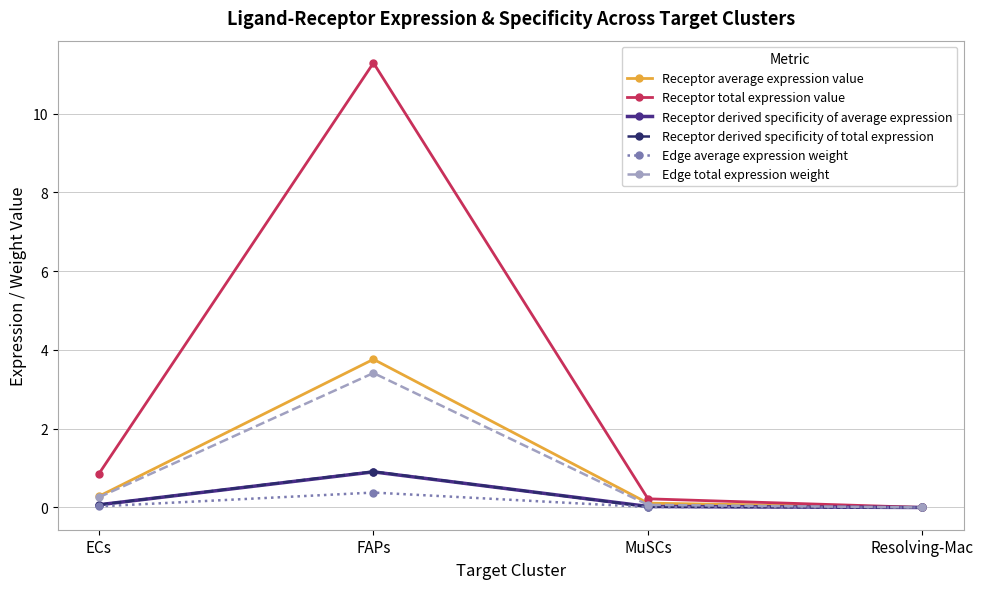

In Edge average expression weight, how many points are higher than both neighbors (excluding endpoints)?

1